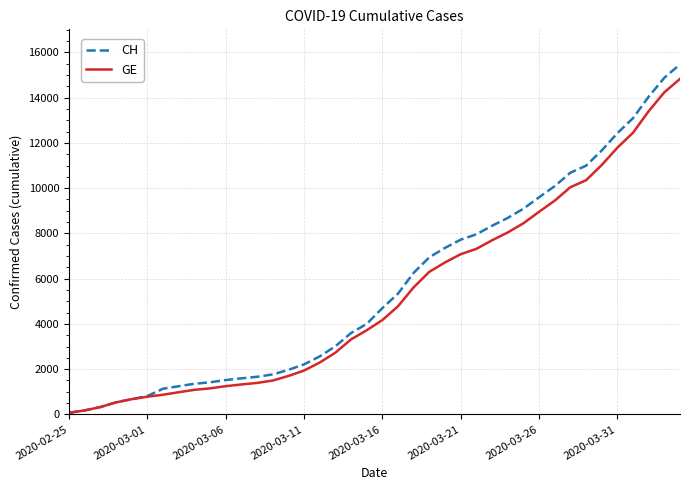

What is the average value of the GE series?

5262